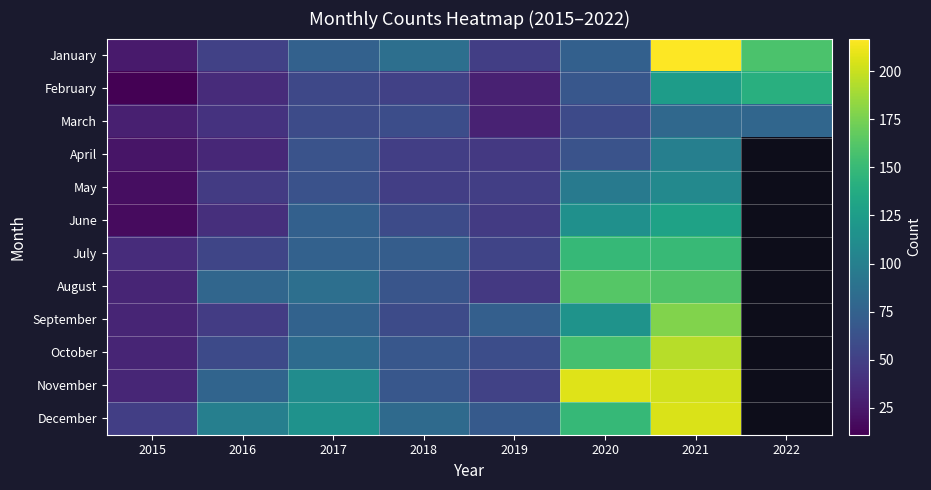

Which category has the lowest value in the May series?

2015